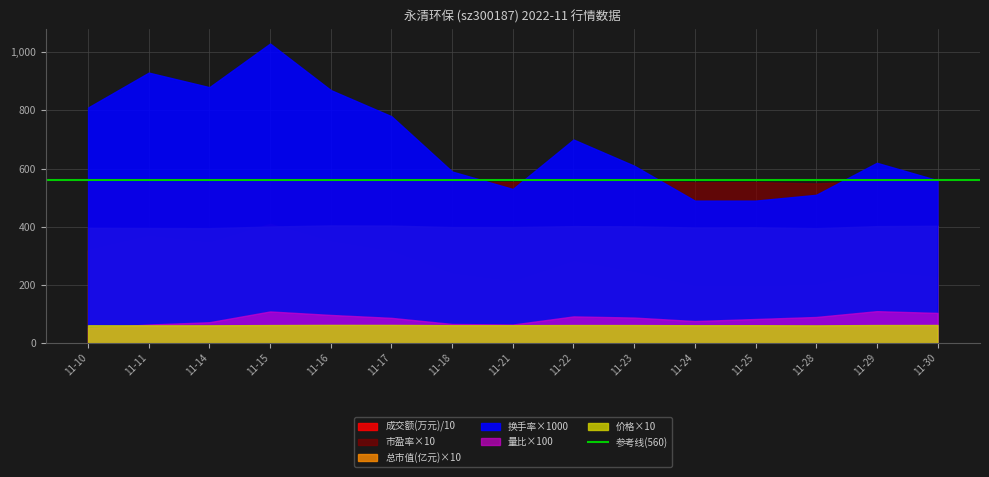

Which has a higher value, 2022-11-11 or 2022-11-16?

2022-11-11